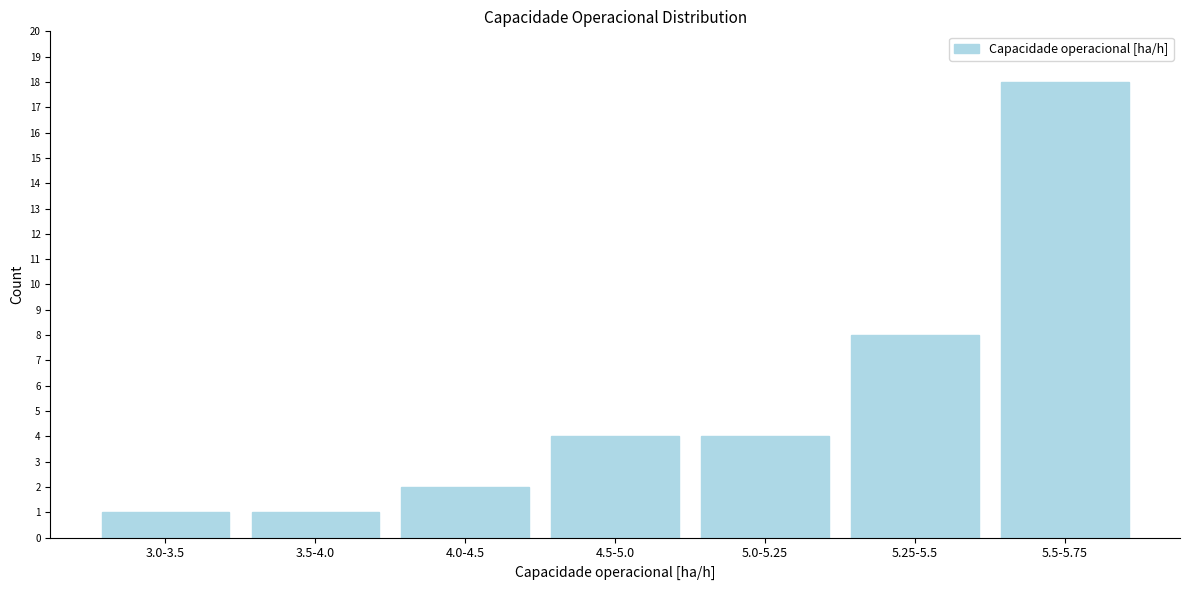

Reading left to right, extract all data points from this chart.

3.0-3.5=1	3.5-4.0=1	4.0-4.5=2	4.5-5.0=4	5.0-5.25=4	5.25-5.5=8	5.5-5.75=18